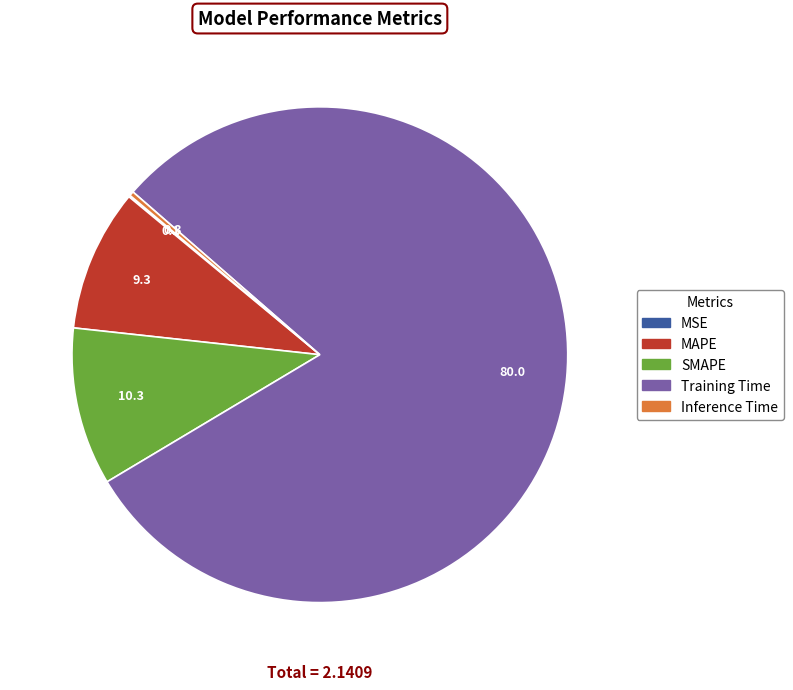

Do Training Time and Inference Time together represent more than half of the pie?

Yes